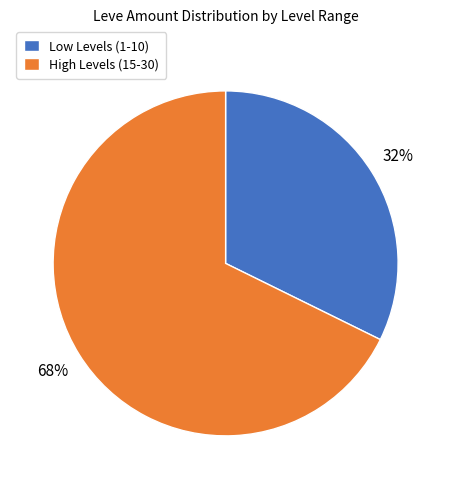

What is the smallest slice in the pie chart?

Low Levels (1-10)